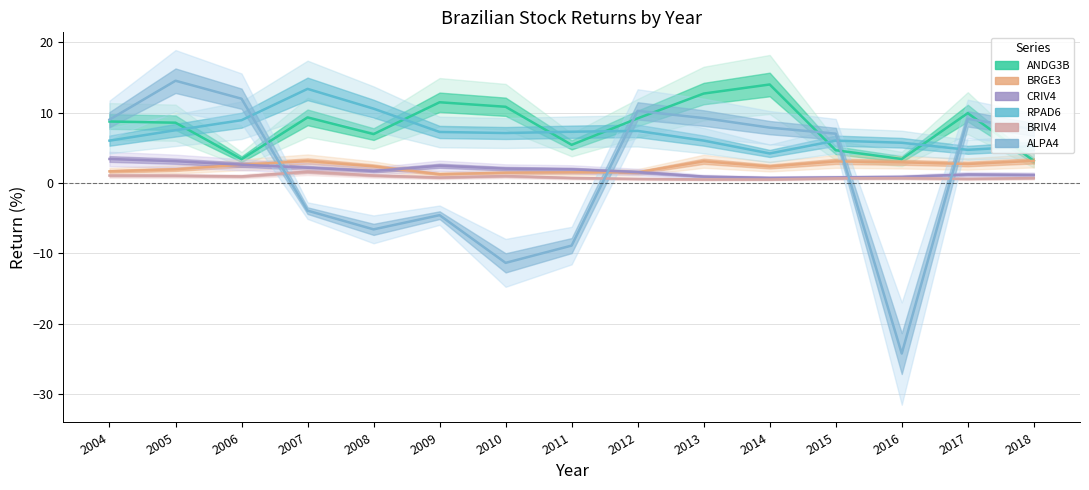

Is it true that BRIV4 equals 0.7 at 2015?

True